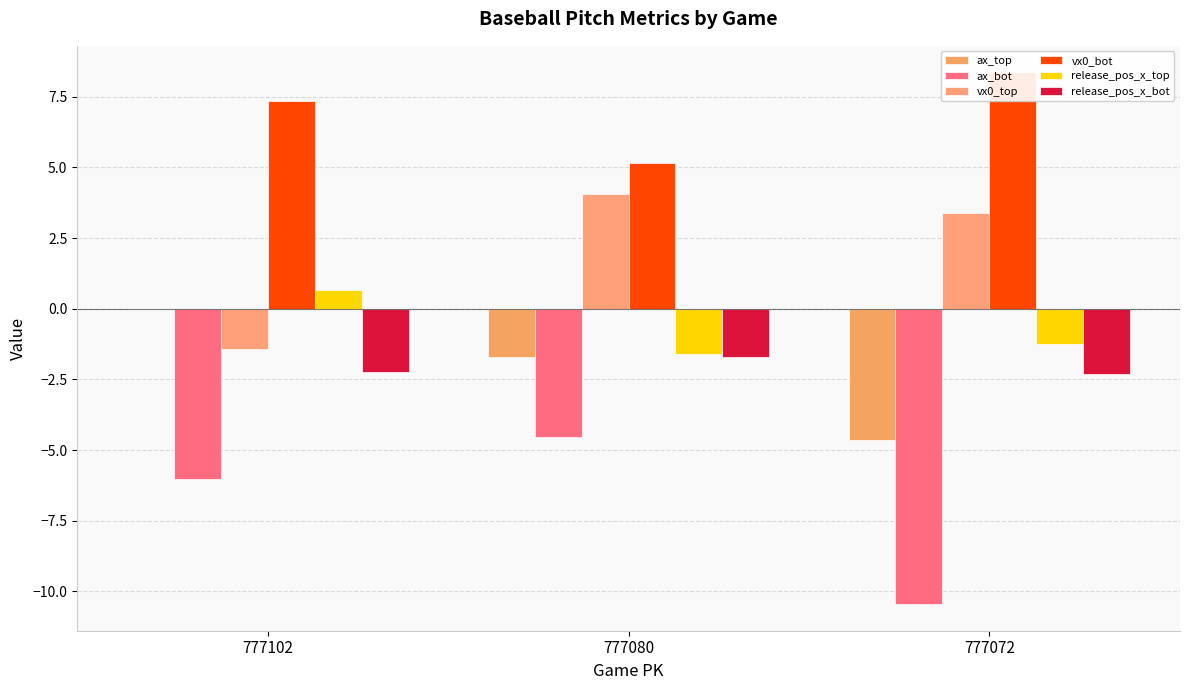

Where is release_pos_x_bot nearest to the value -2?

777102